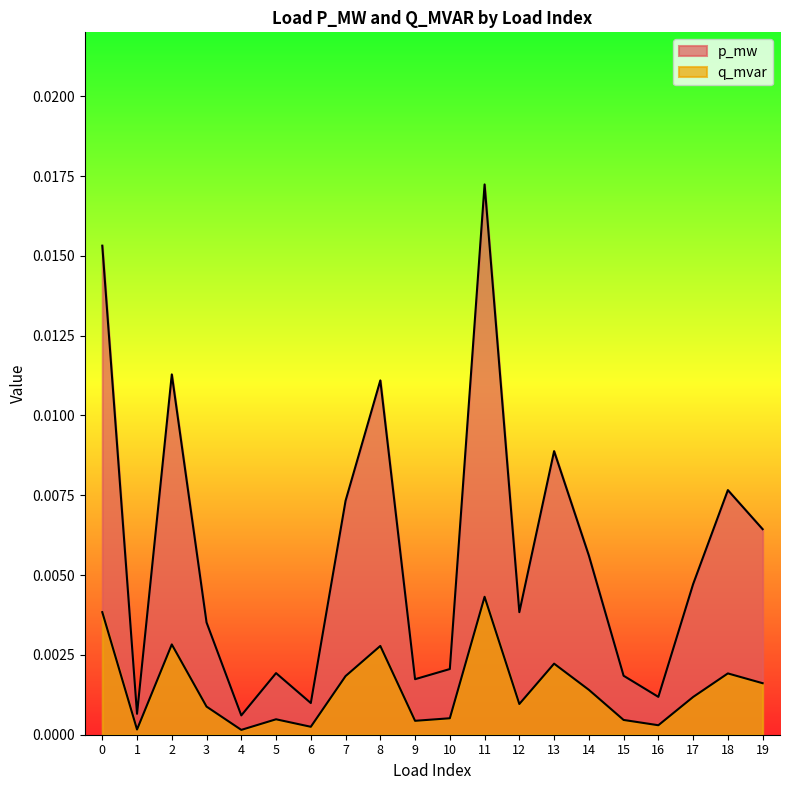

True or false: p_mw has a value of 0.0 at 16.

False